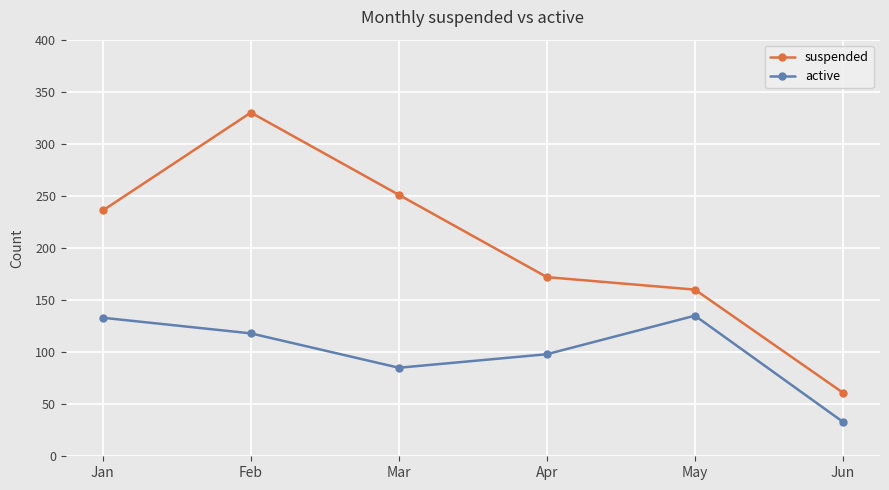

True or false: active and suspended intersect in this chart.

False